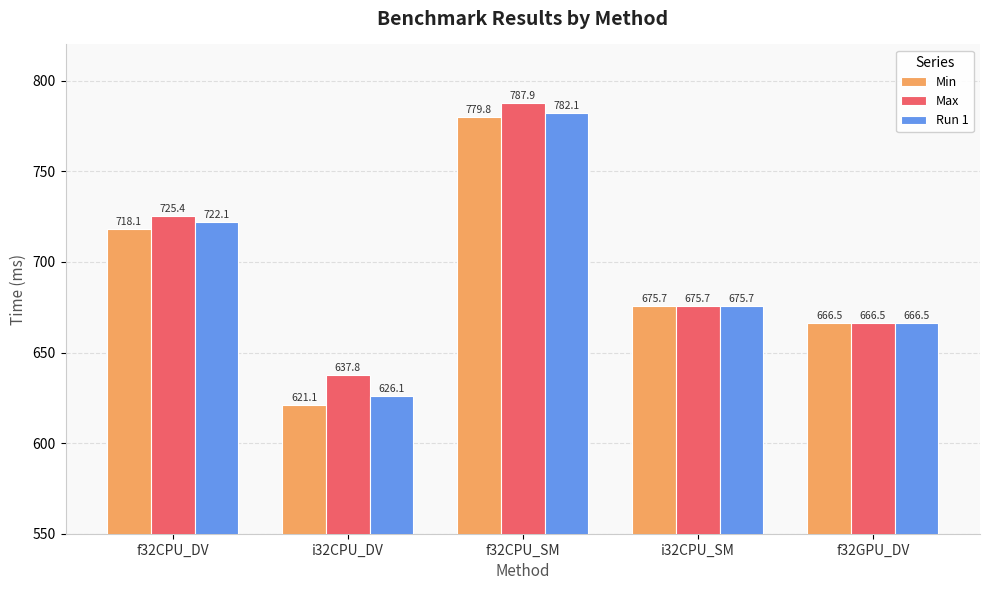

How many bars are there in each group?

3